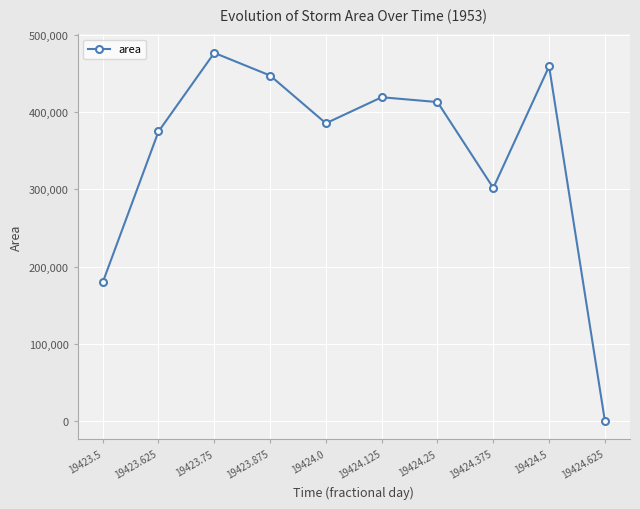

Which label corresponds to the largest value in the chart?

19423.75